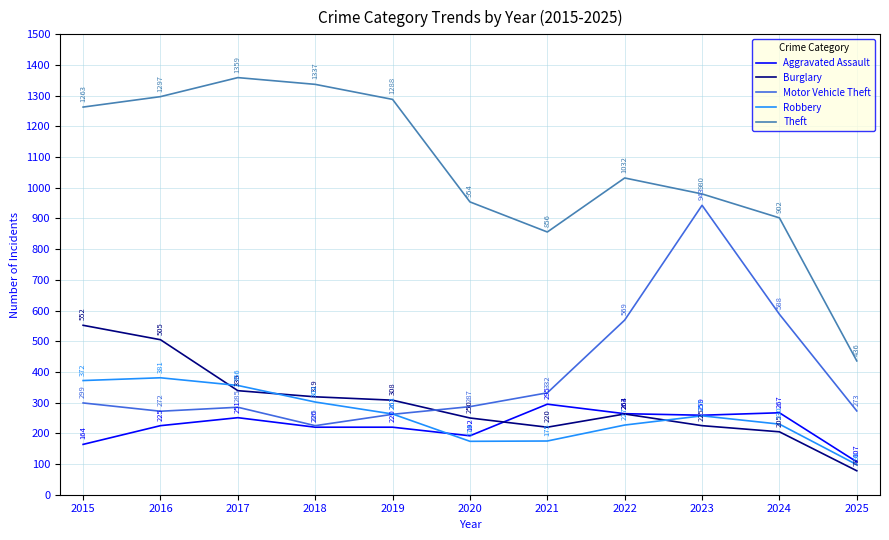

What is the total value across all series at 2018?

2403